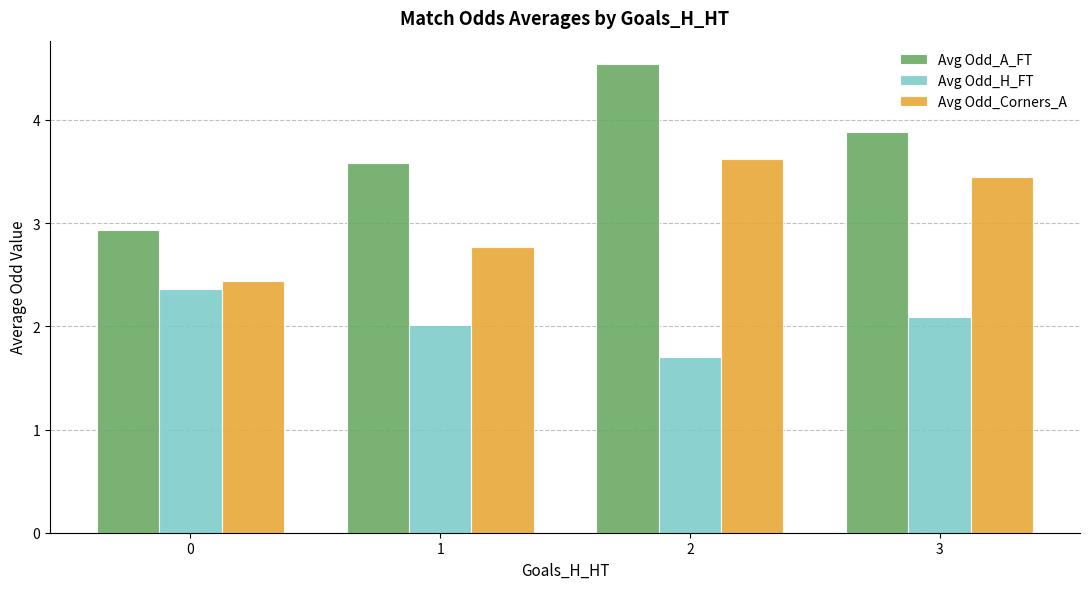

How many distinct data groups are displayed?

3